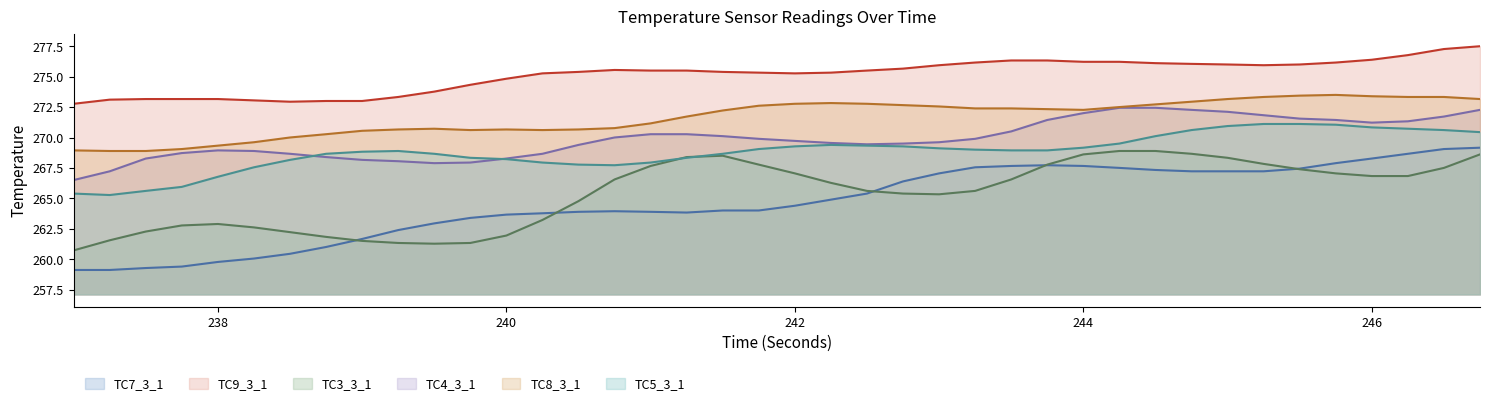

True or false: TC8_3_1 and TC7_3_1 cross at least once.

False